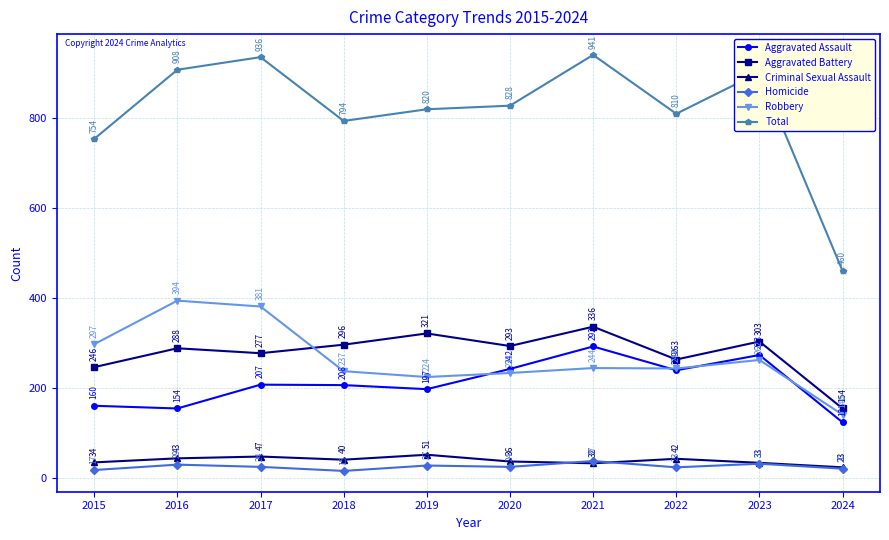

Which series has the largest total across all categories?

Total